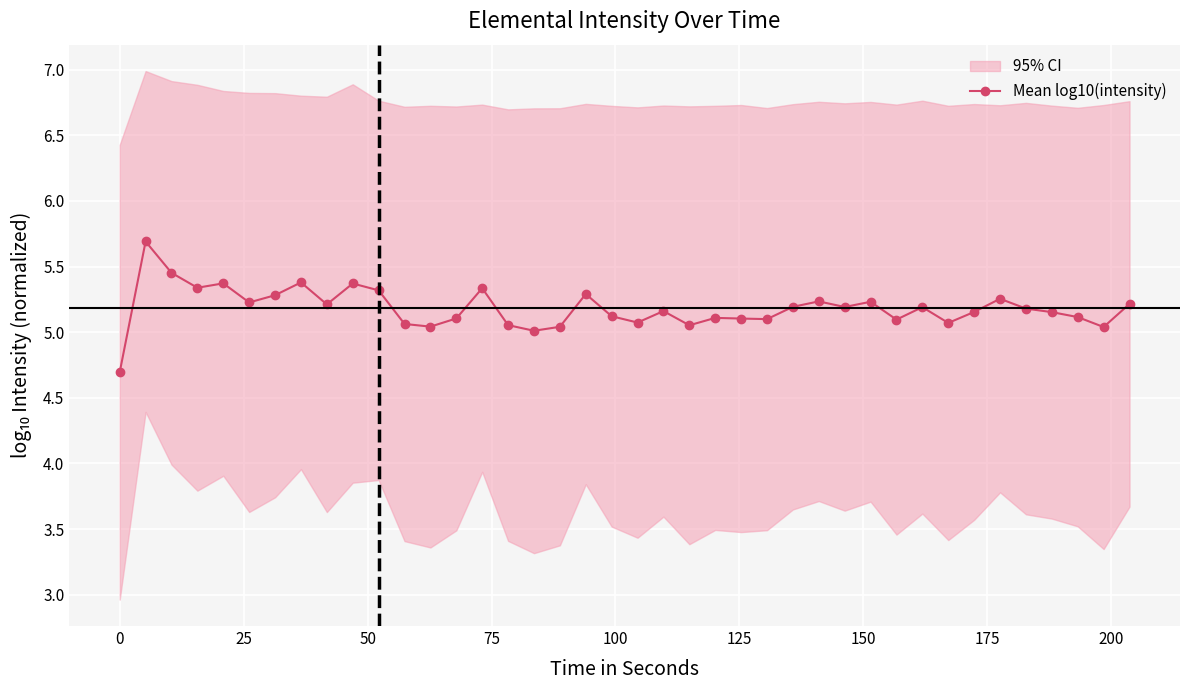

True or false: Mean log10(intensity) has more than 0 points higher than both neighbors.

True